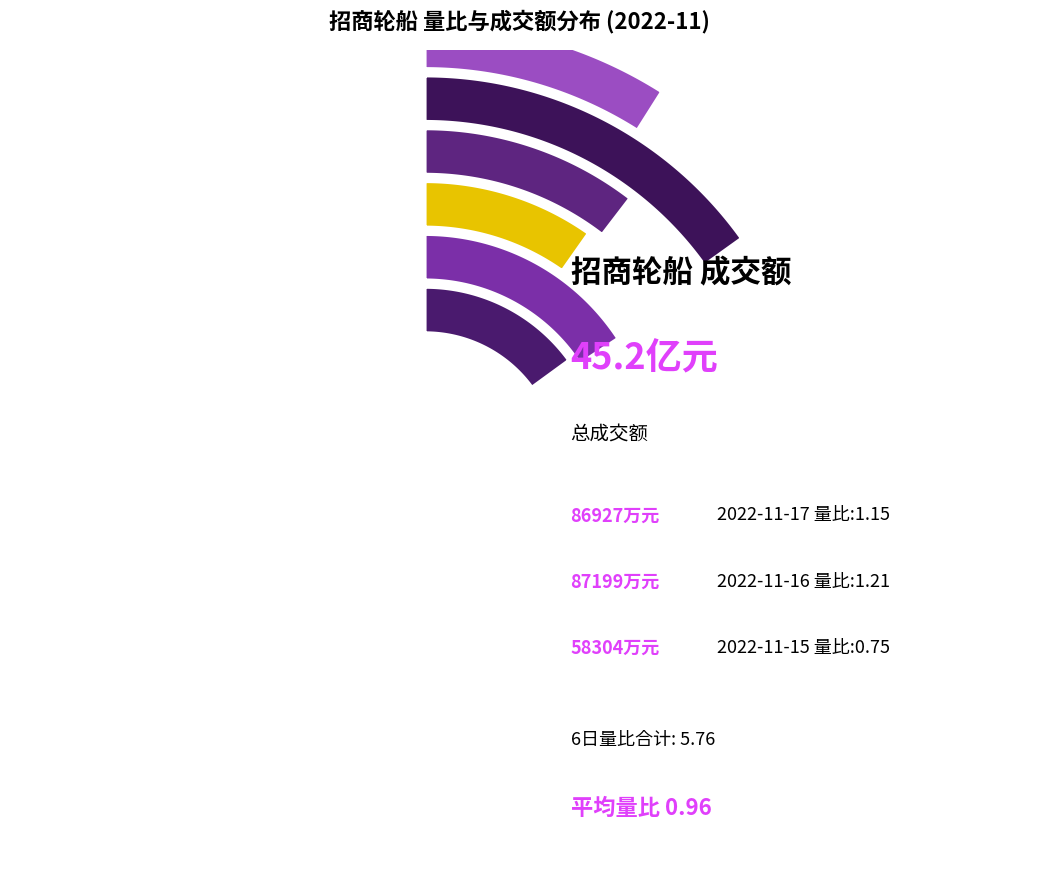

Does 2022-11-15 account for over 50% of the chart?

No